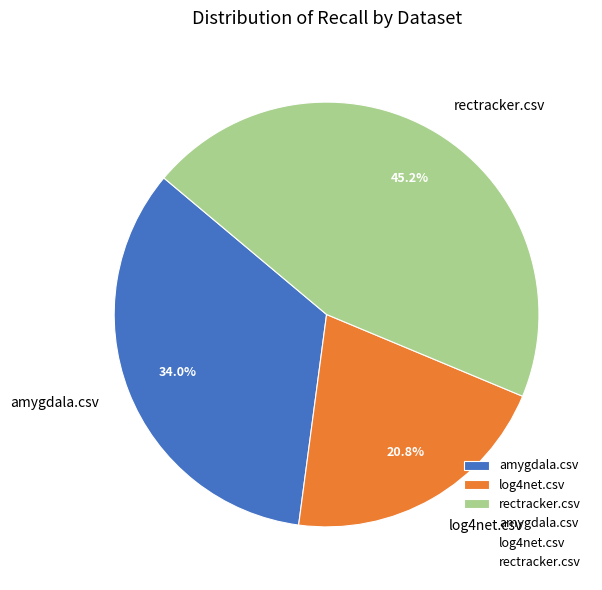

To the nearest percent, what portion does rectracker.csv represent?

45%